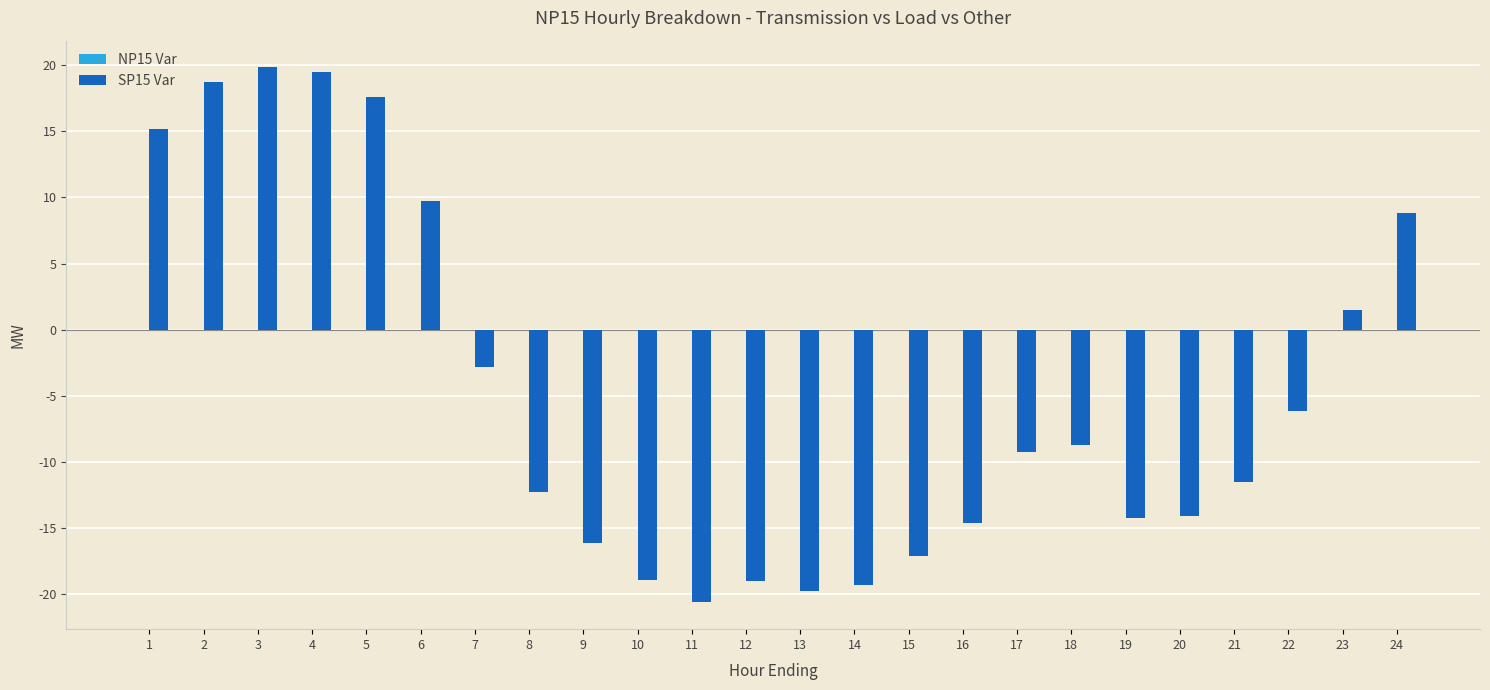

The SP15 Var series shows 5.6 at 3. True or false?

False